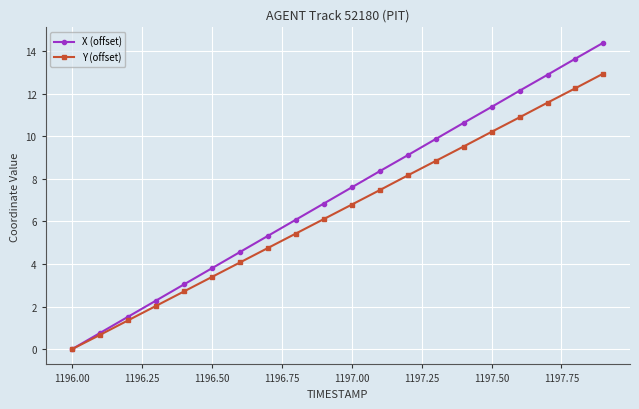

Which series has the largest range (max minus min)?

X (offset)